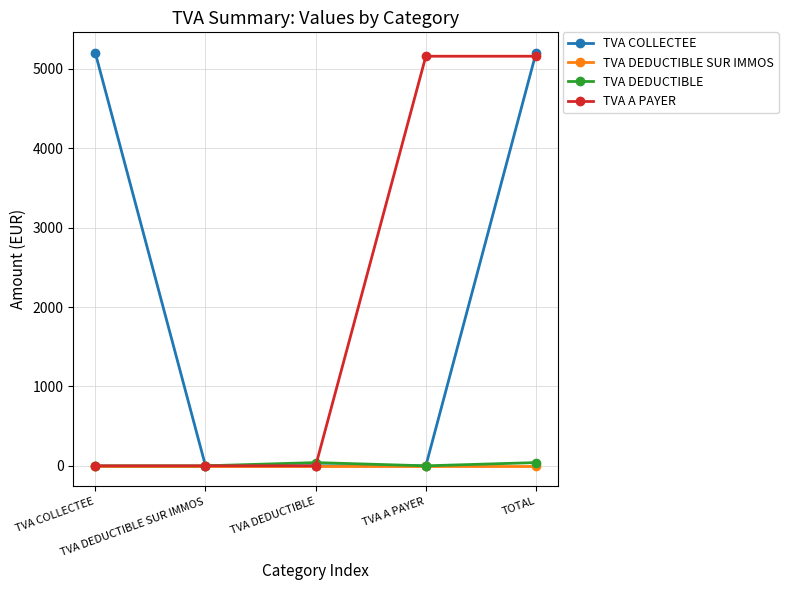

Which series has the largest total across all categories?

TVA COLLECTEE